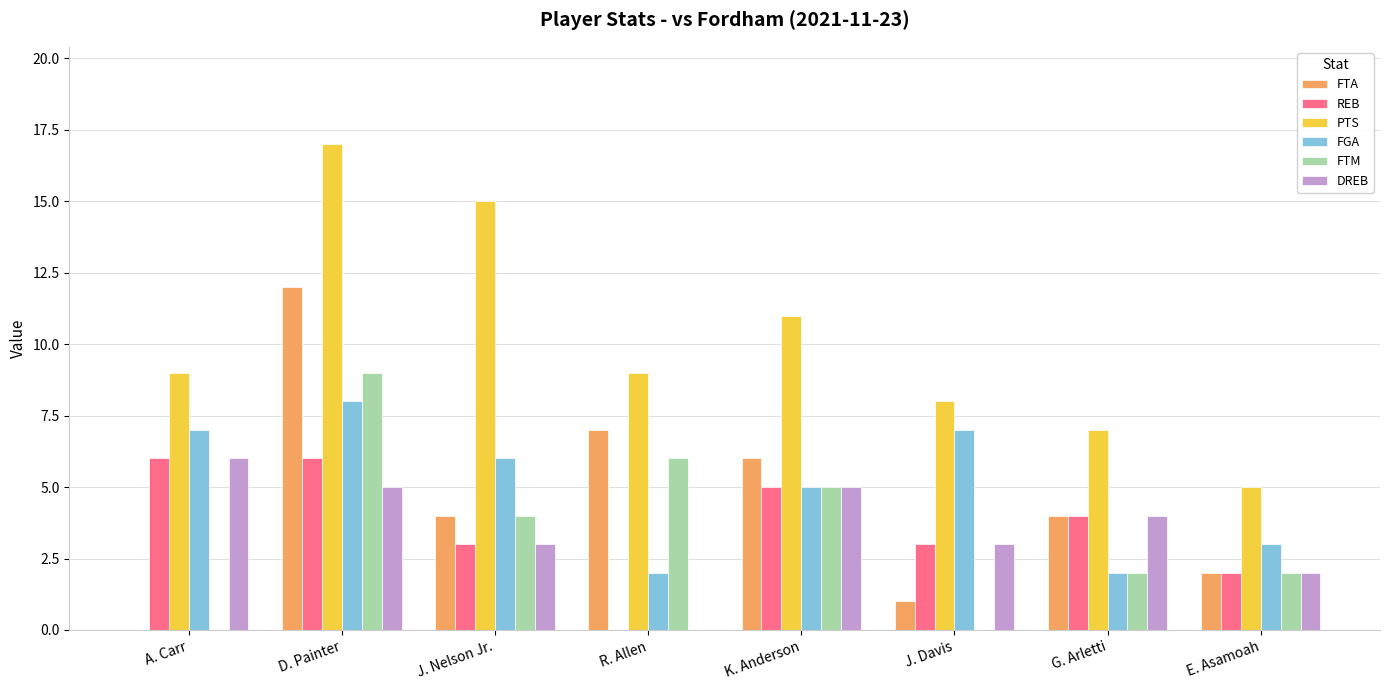

What is the greatest value displayed?

17